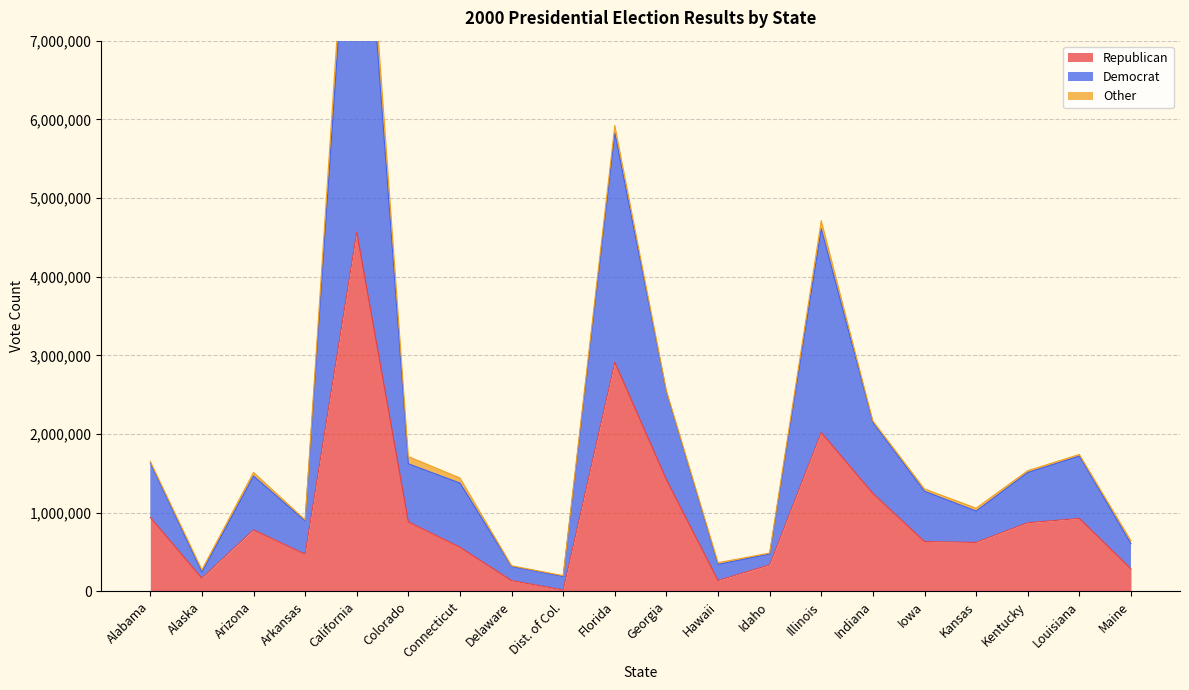

Where is Republican nearest to the value 2292751?

Illinois